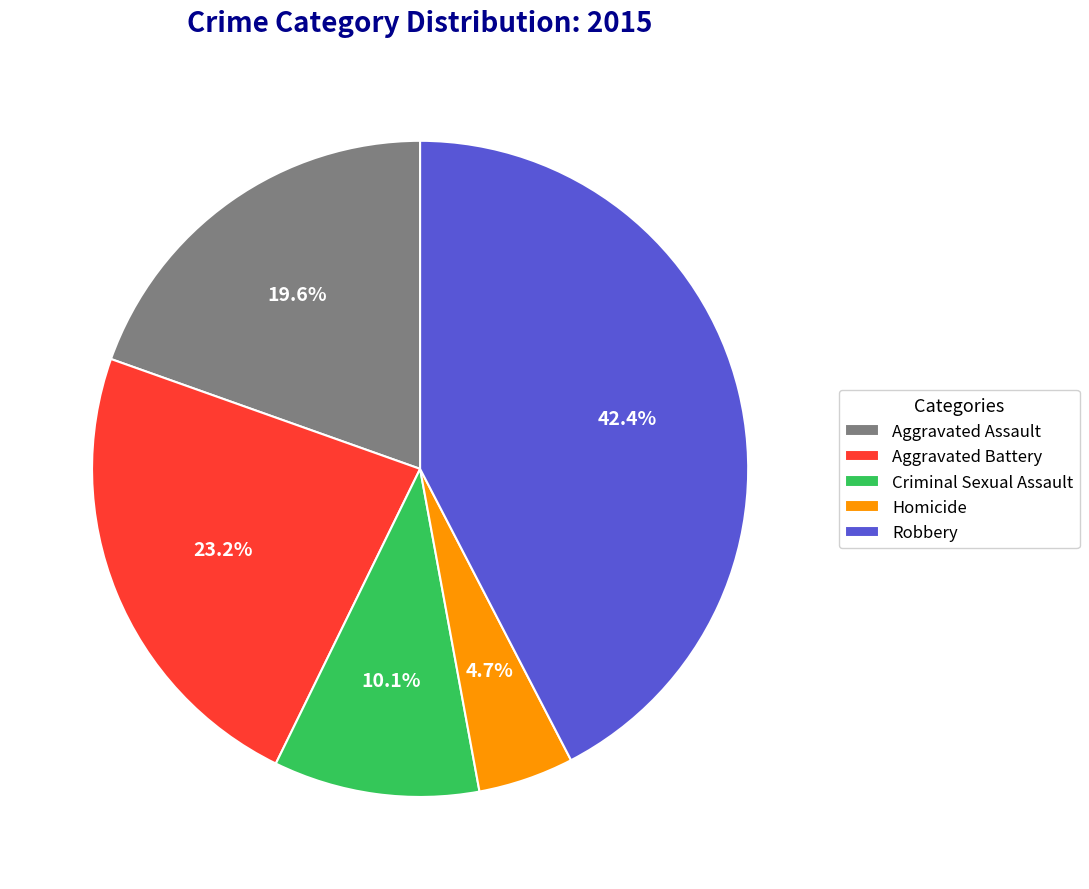

Is there a majority slice in this chart?

No